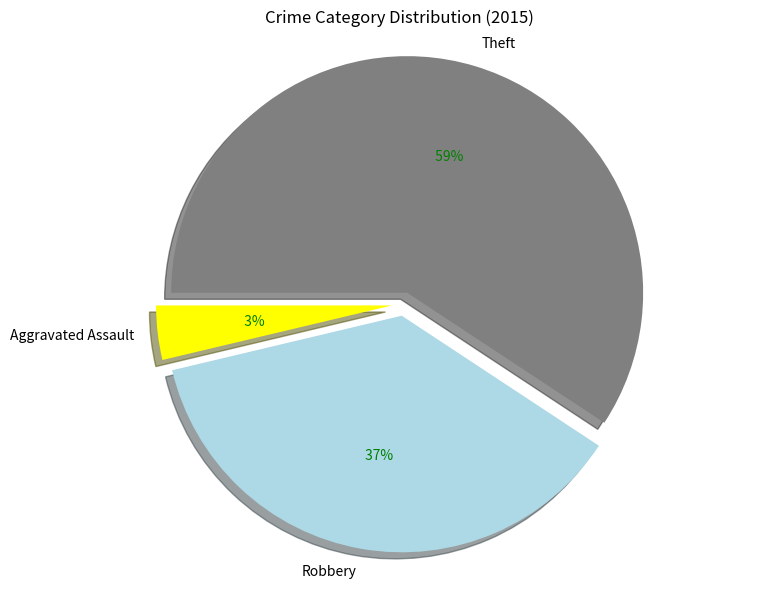

Count the number of slices in the pie.

5